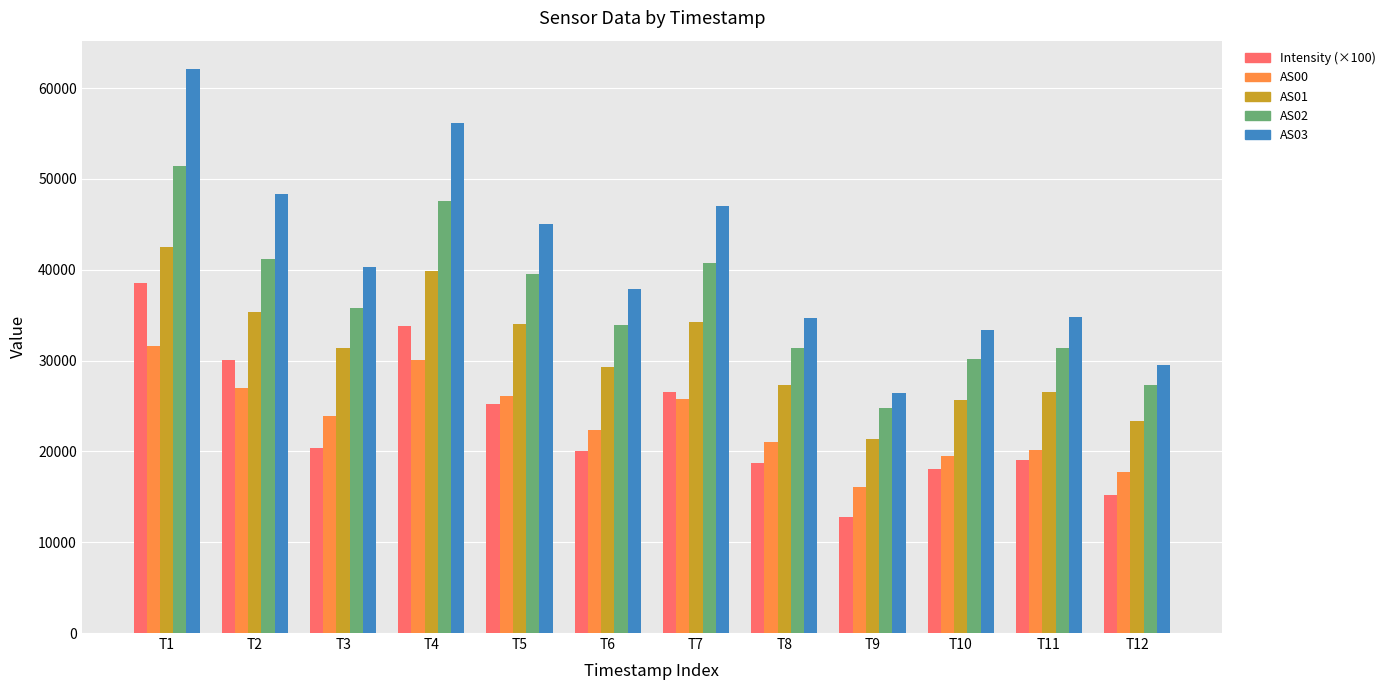

What is the difference between the maximum and minimum values in the Intensity (×100) series?

25805.2